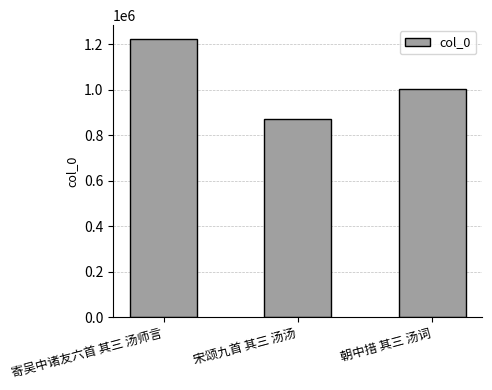

Read the value at 寄吴中诸友六首 其三 汤师言, to the nearest 50.

1222000